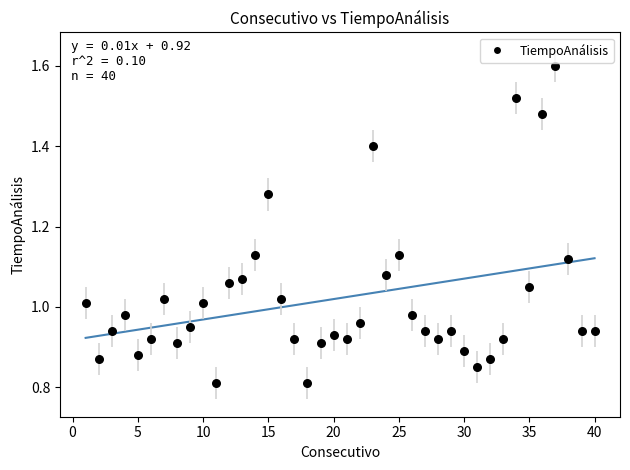

What is the range of X values (max minus min)?

39.0